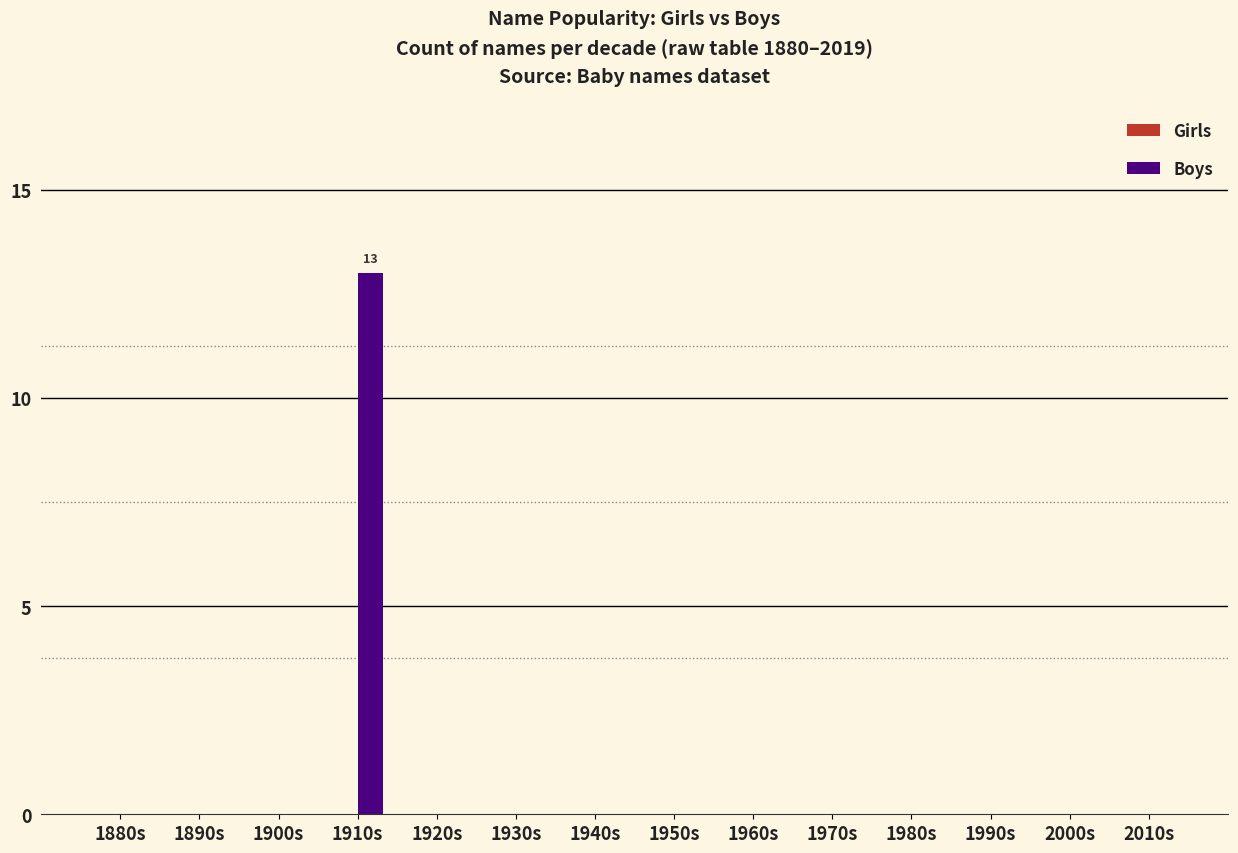

How many distinct data groups are displayed?

1